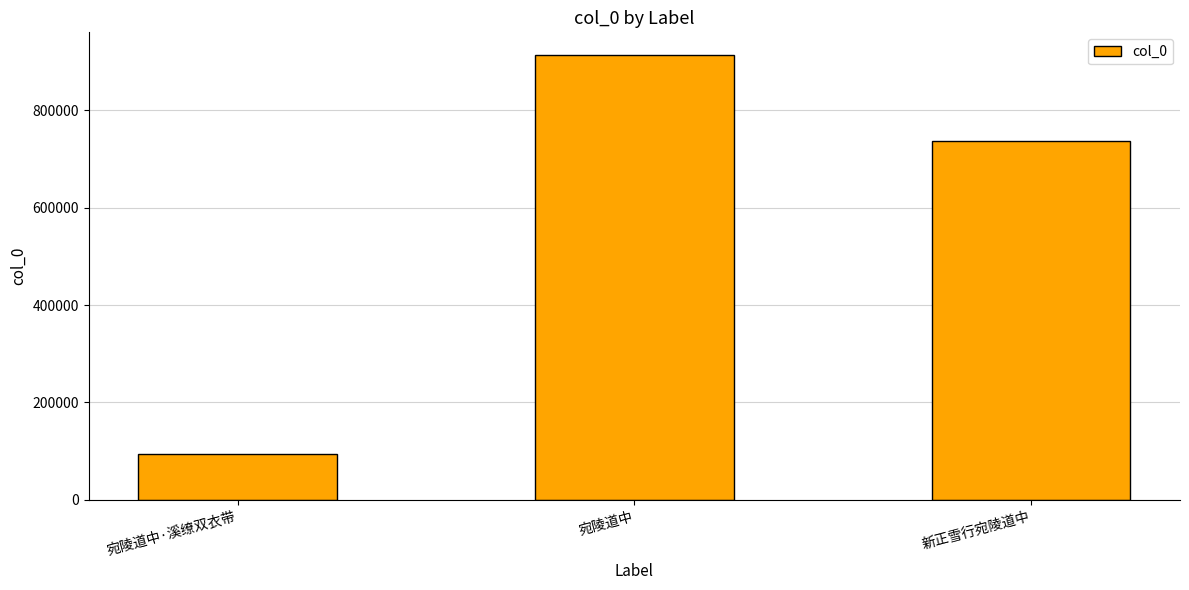

How many values are below 737571?

1